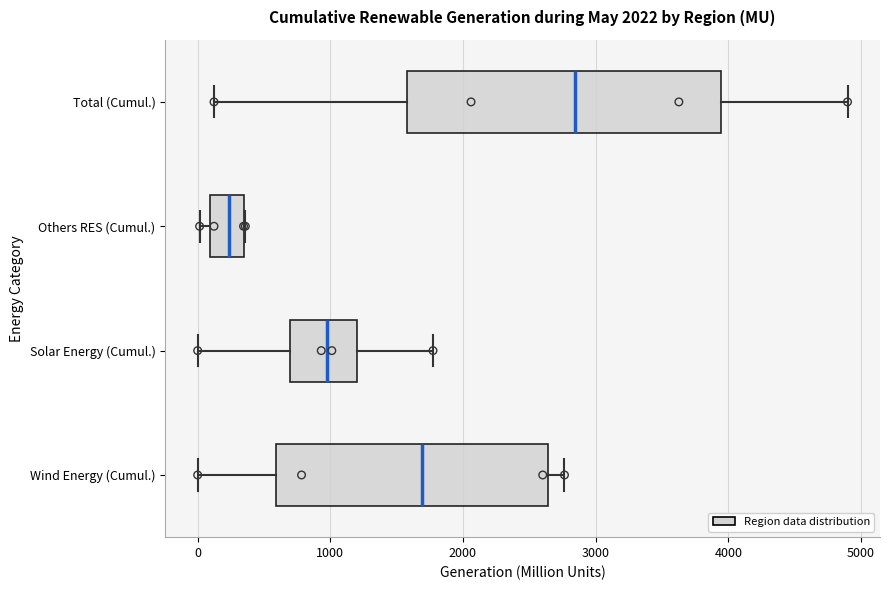

Which box is the widest, from its left edge to its right edge?

Total (Cumul.)